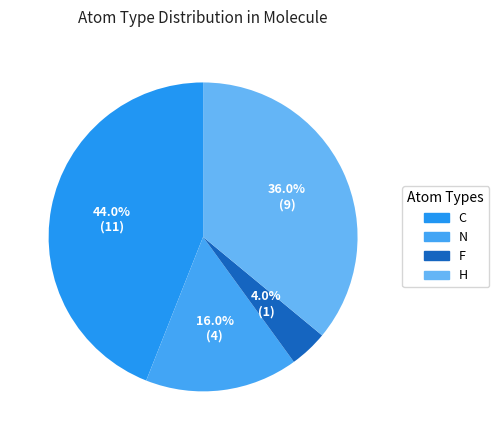

Combined, do H and F account for over 50%?

No